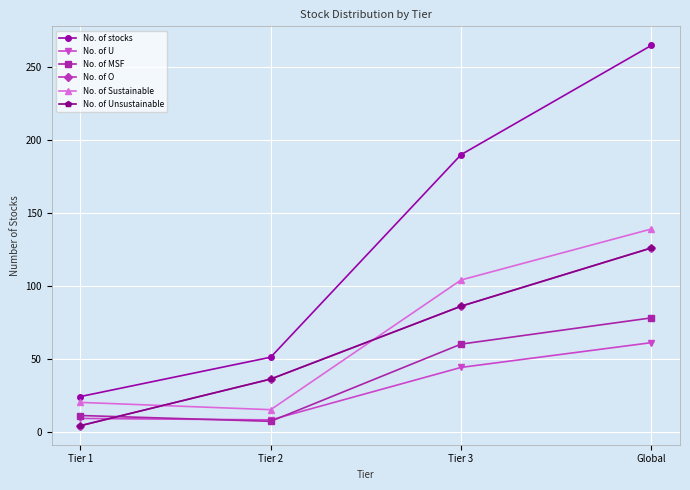

Does the chart have visible grid lines?

Yes